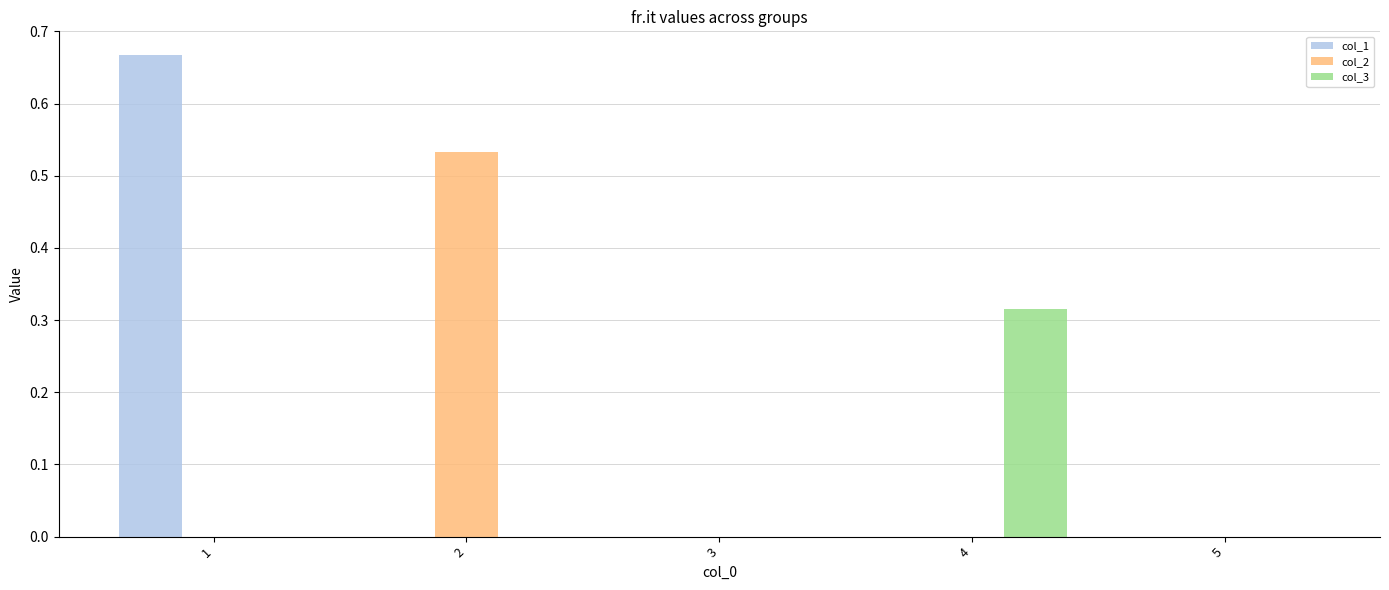

True or false: col_3 has a value of 0.0 at 5.

True